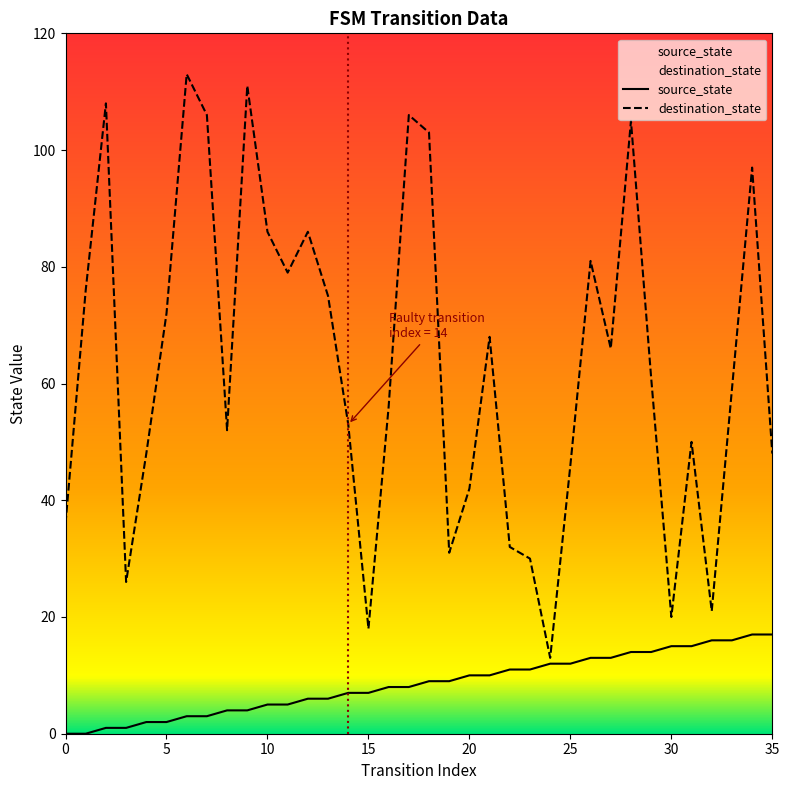

At which label is destination_state closest to 63?

29